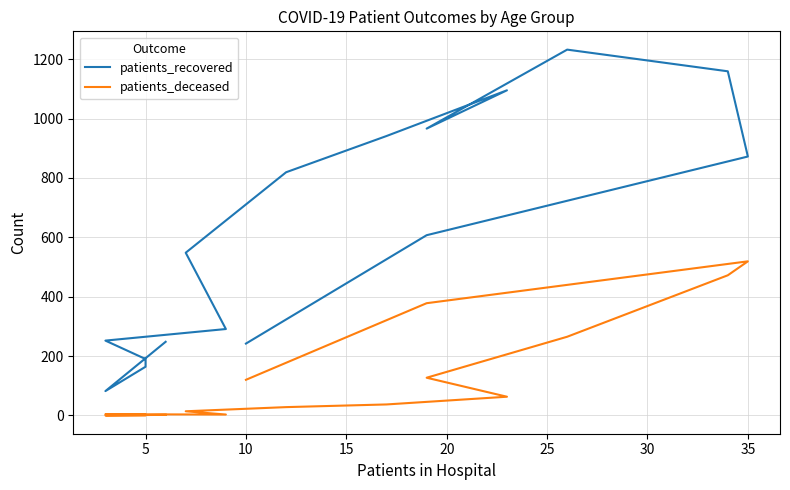

At how many categories does at least one series exceed 183?

14